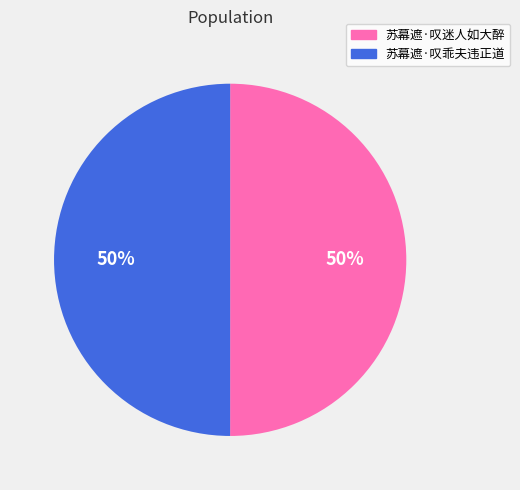

To the nearest percent, what is the combined percentage of 苏幕遮·叹迷人如大醉 and 苏幕遮·叹乖夫违正道?

100%